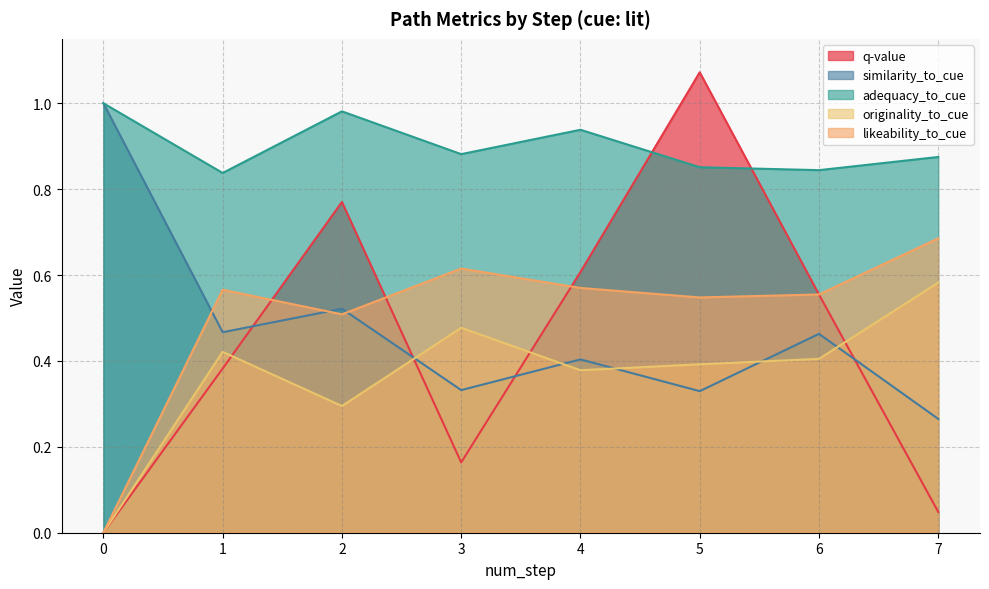

Count the similarity_to_cue values in the range 0 to 1.

8